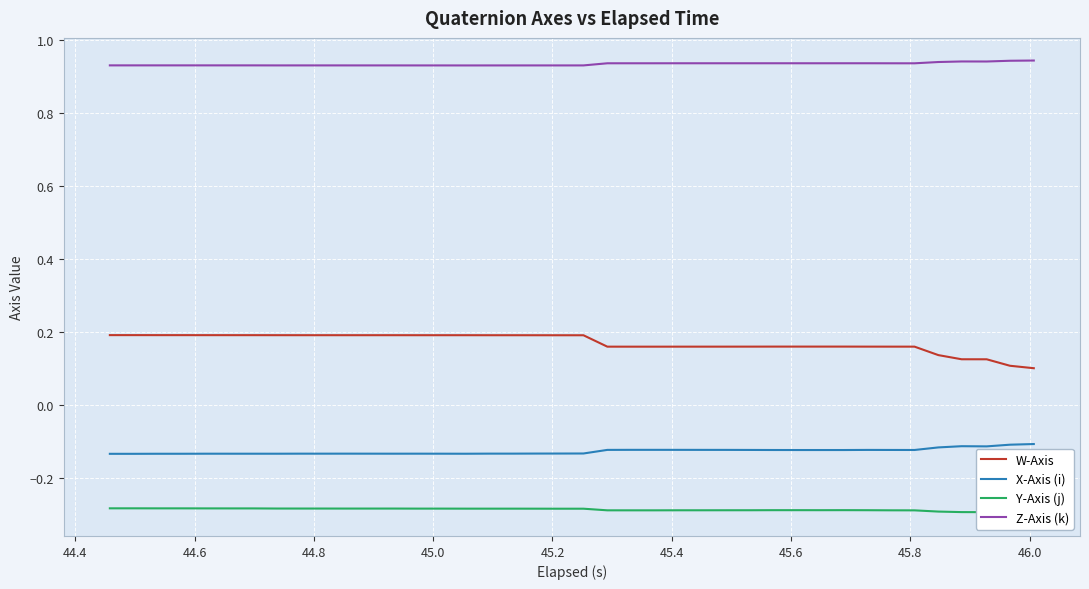

List the series in order of their peak value, highest first.

Z-Axis (k), W-Axis, X-Axis (i), Y-Axis (j)